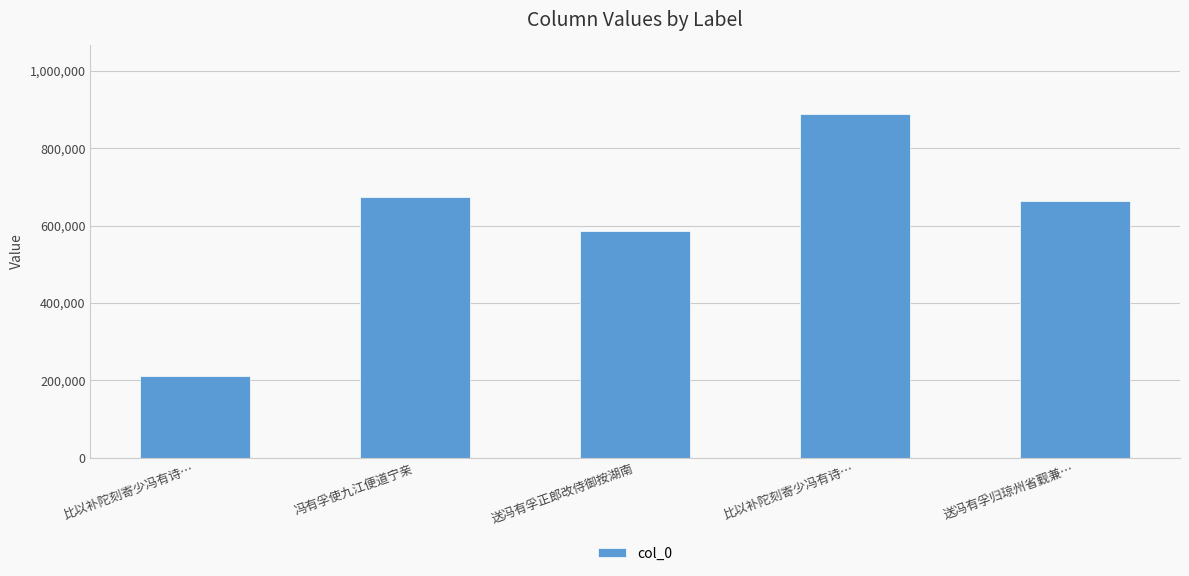

At which category does the chart reach its peak across all series?

比以补陀刻寄少冯有诗…